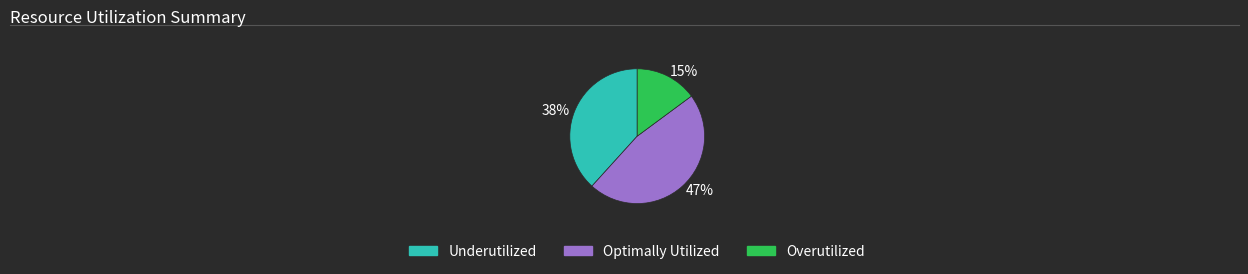

Which slice is the smallest?

15%